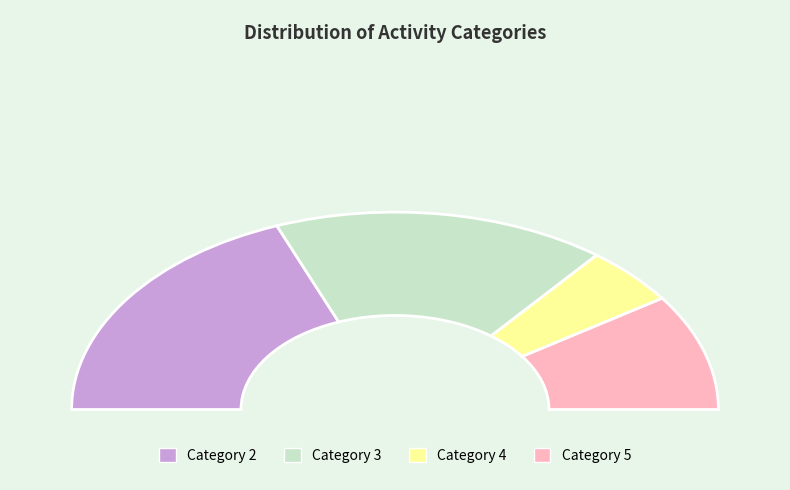

To the nearest percent, what portion does 4 represent?

10%